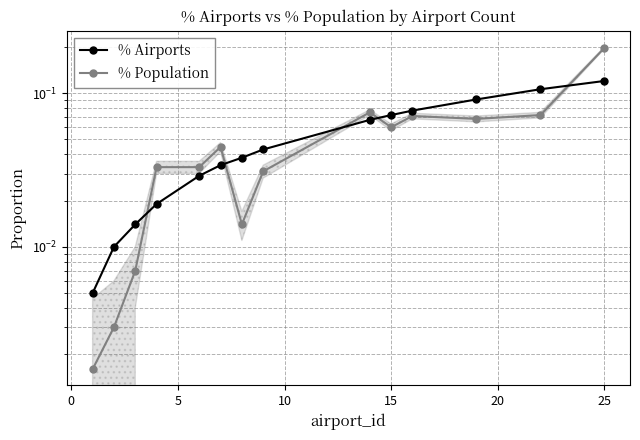

Which series ends up on top after the final intersection of % Airports and % Population?

% Population